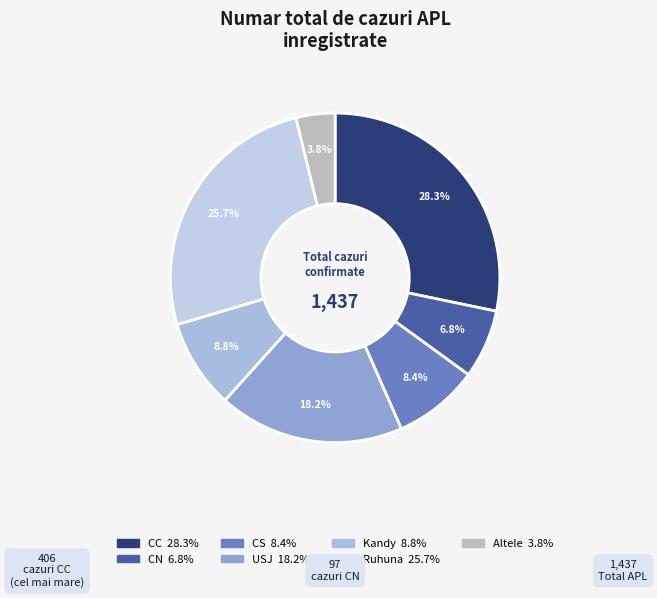

How many segments does this pie chart have?

7